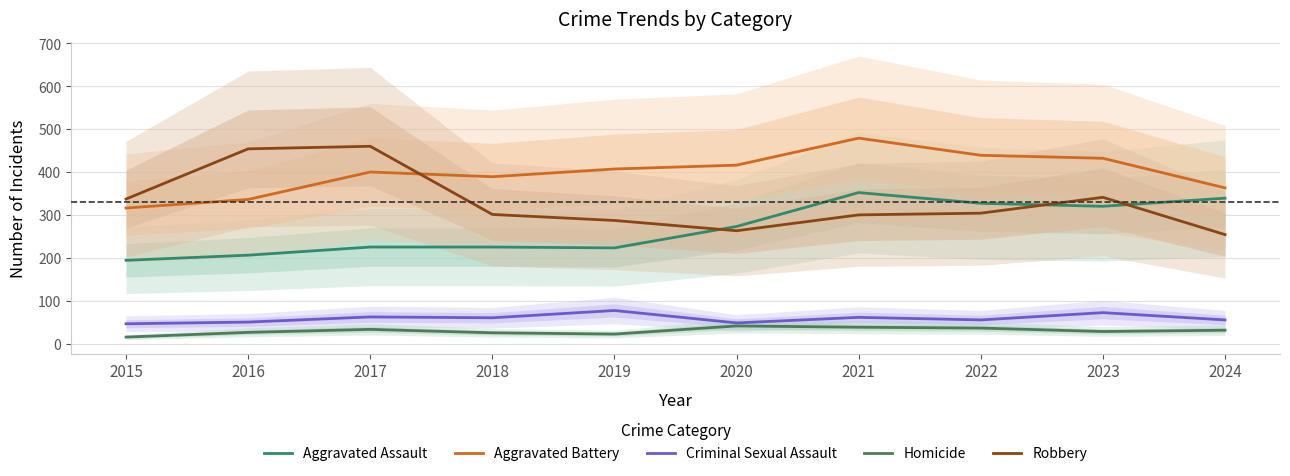

Count the number of categories in the chart.

10